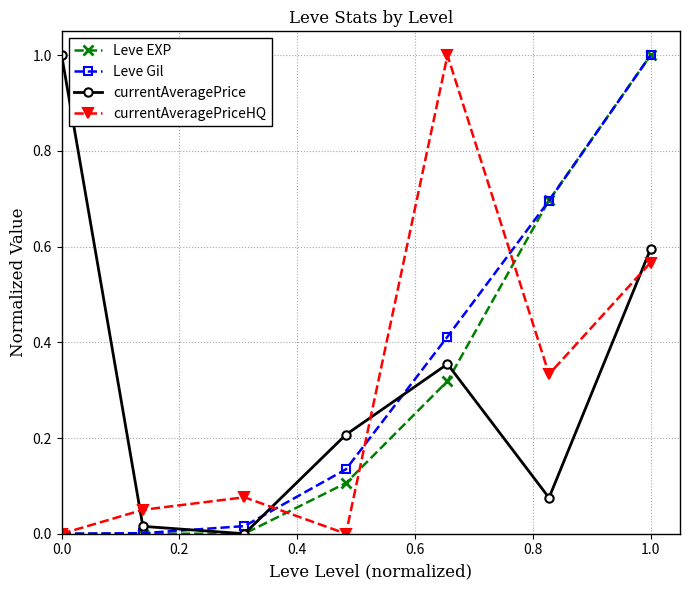

How many lines are shown in the chart?

4